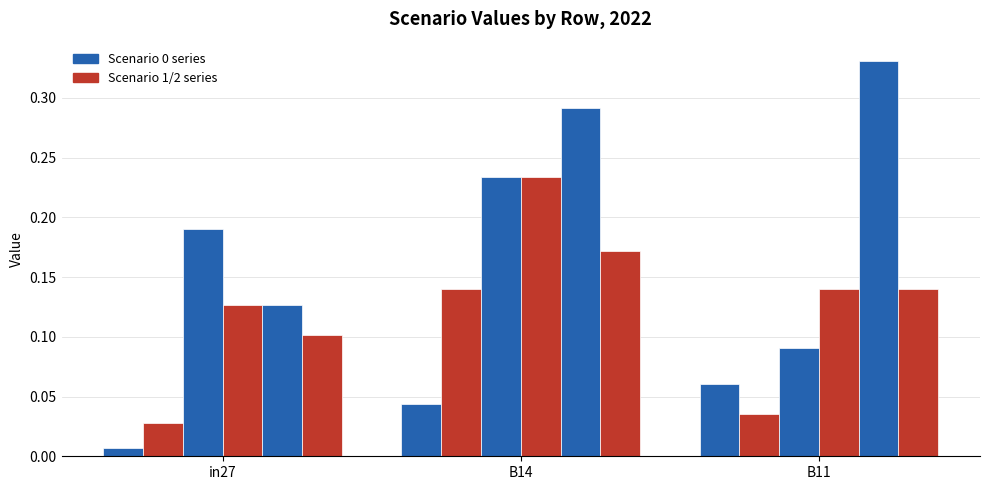

Does the chart contain stacked bars?

No